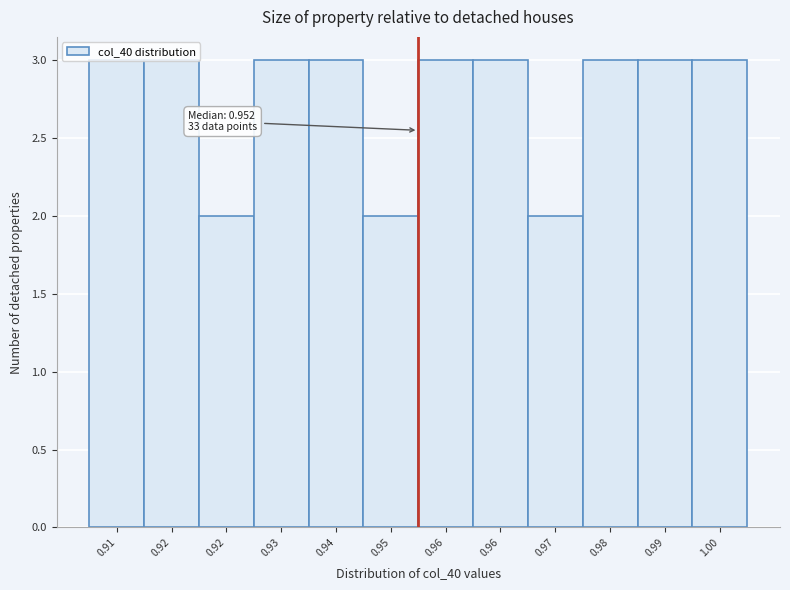

How many distinct data groups are displayed?

1